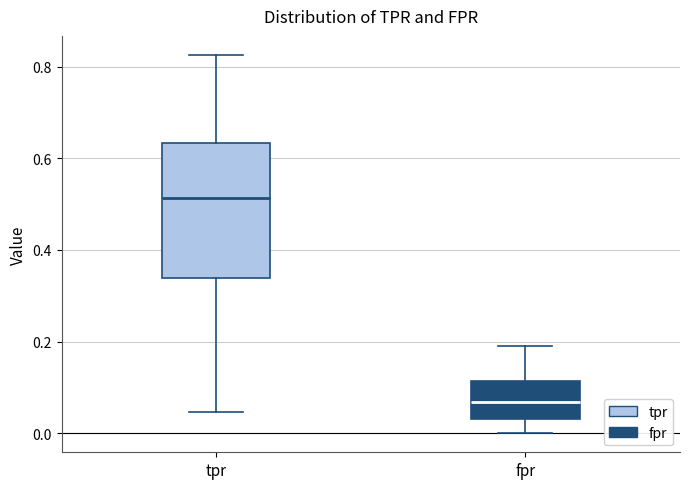

Where does the upper whisker of the box for fpr end on the y-axis? The values are not printed on the chart, so give them approximately, as read against the axis.

0.20